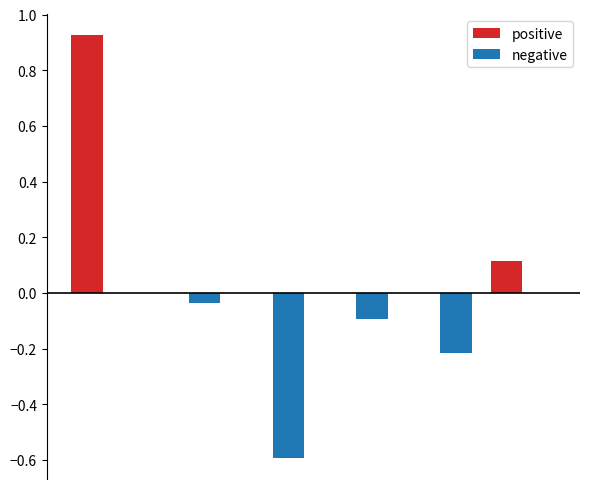

Rank the series by their average value, from highest to lowest.

positive, negative